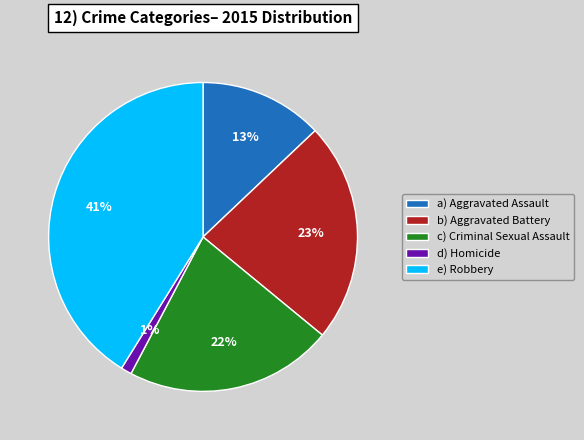

To the nearest percent, what percentage of the pie is e) Robbery?

41%